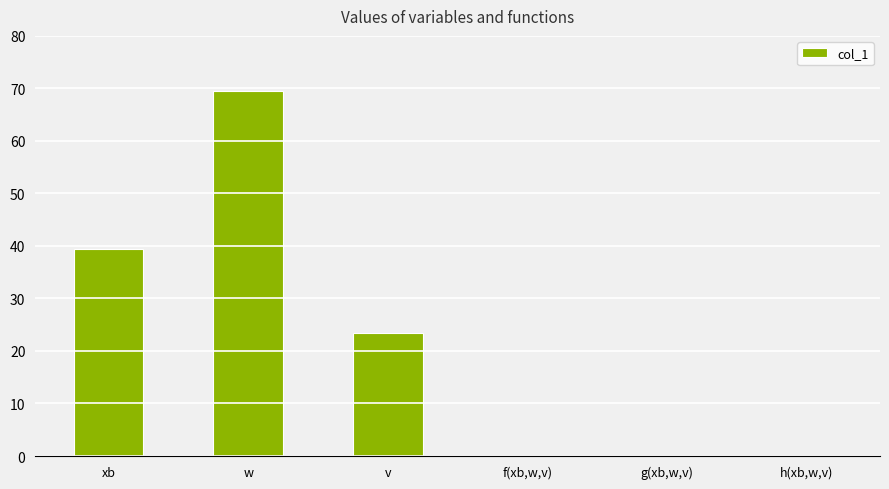

What is the maximum value shown in the chart?

69.5